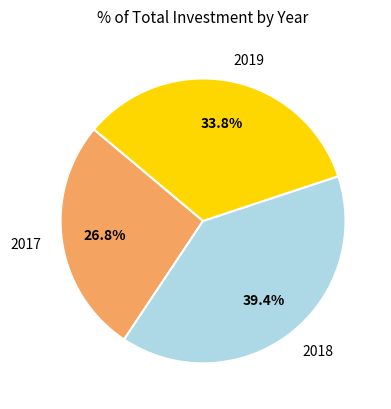

Is there a majority slice in this chart?

No